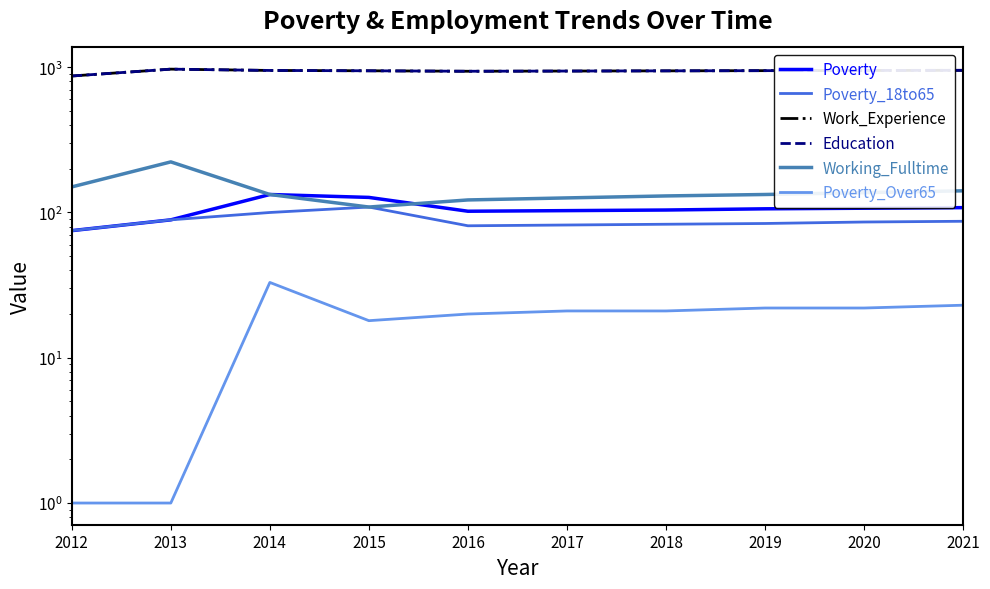

True or false: Poverty and Poverty_18to65 intersect in this chart.

False